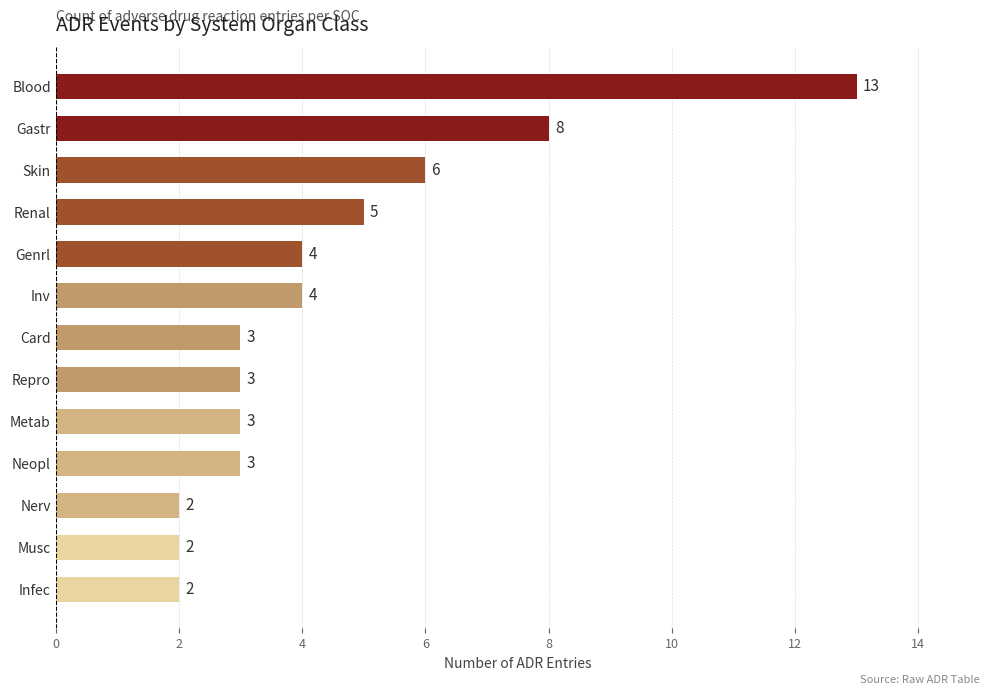

Which has a higher value, Gastr or Musc?

Gastr